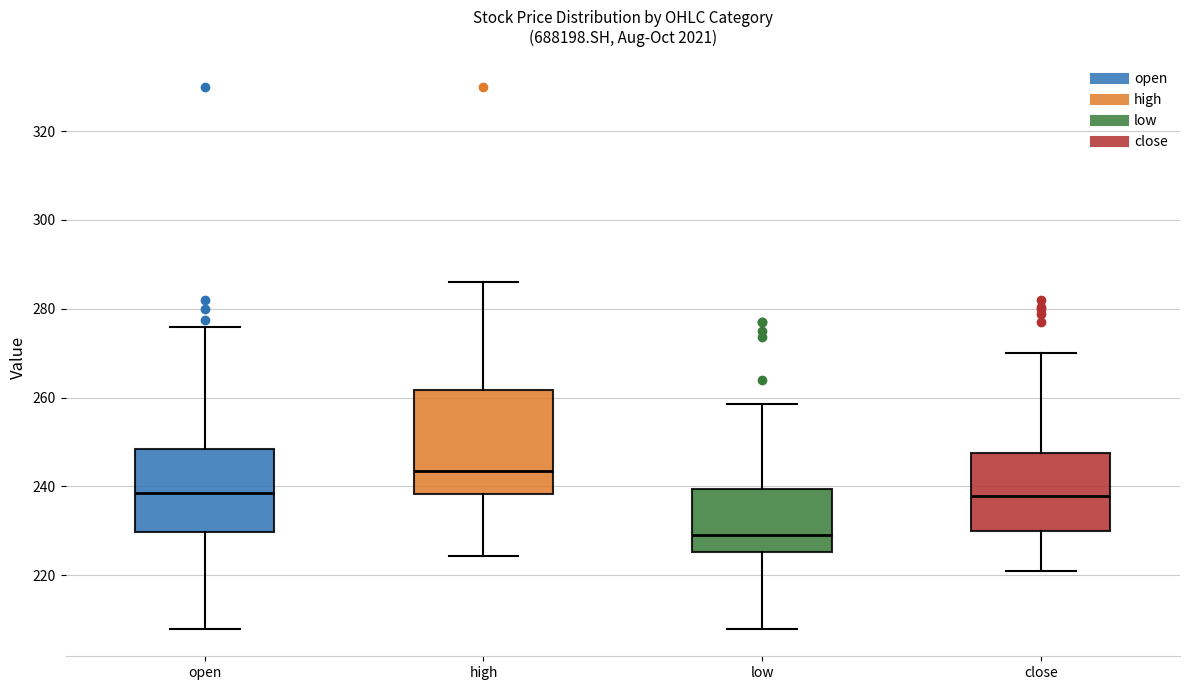

Where does the upper whisker of the box for low end on the y-axis? The values are not printed on the chart, so give them approximately, as read against the axis.

258